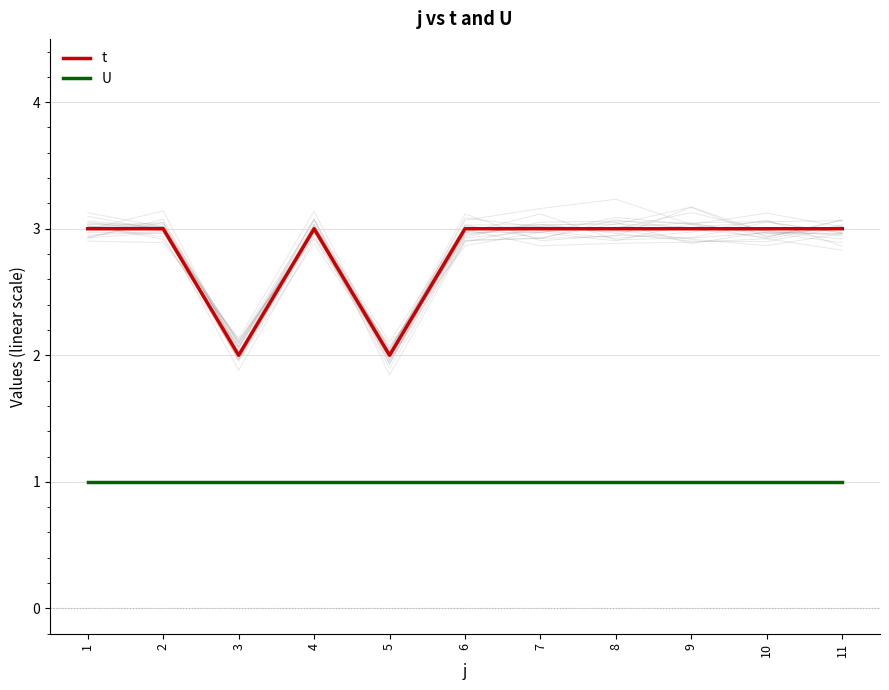

List the series in order of their peak value, lowest first.

U, t